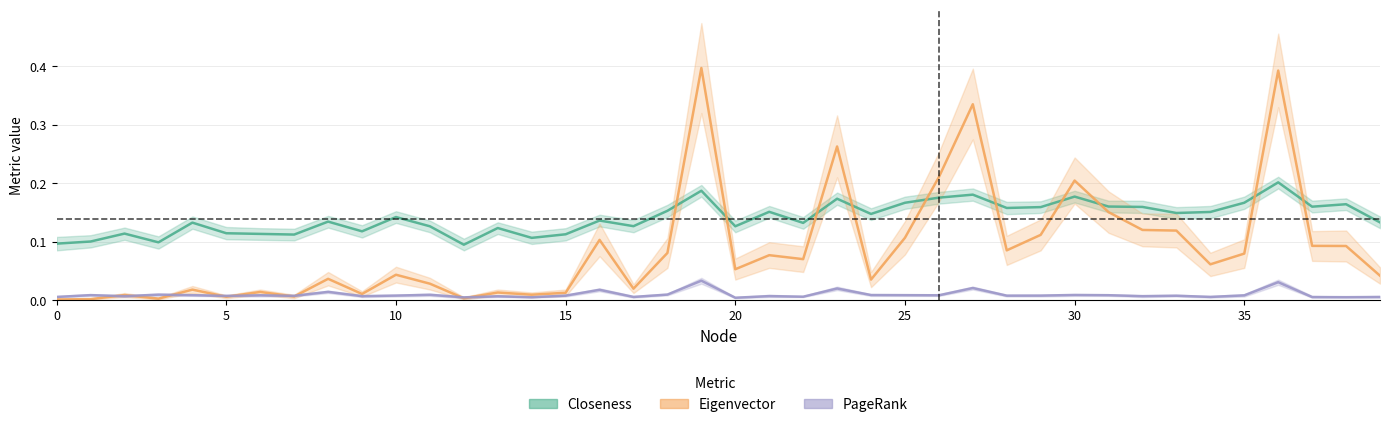

Which series has the largest total across all categories?

Closeness